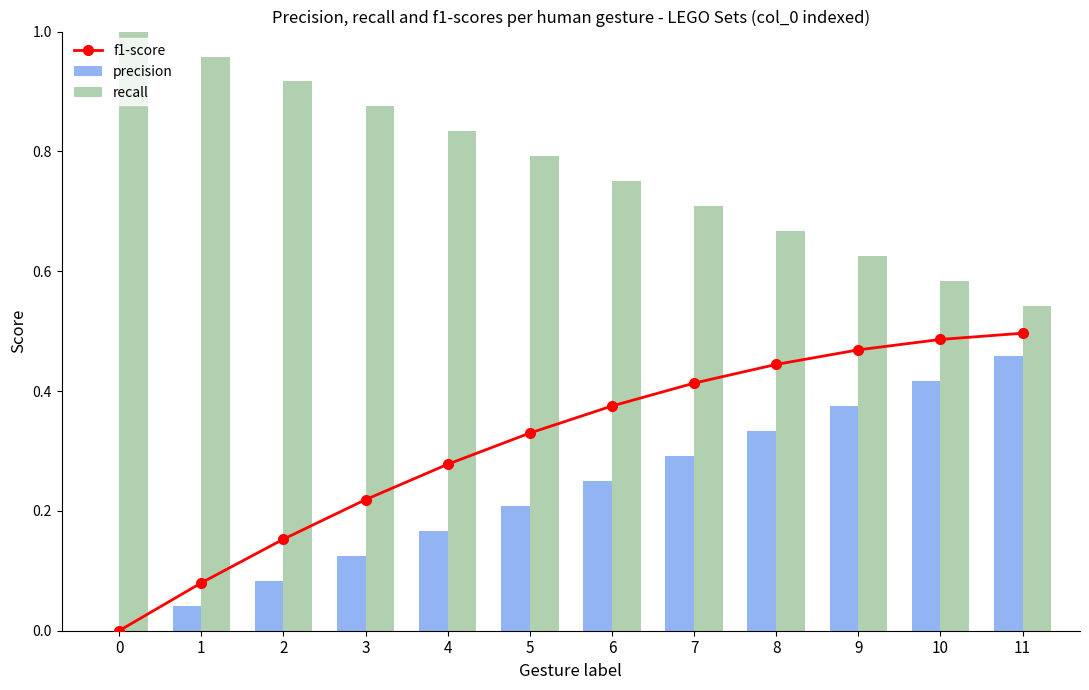

Which has a higher value, 2 or 1?

2